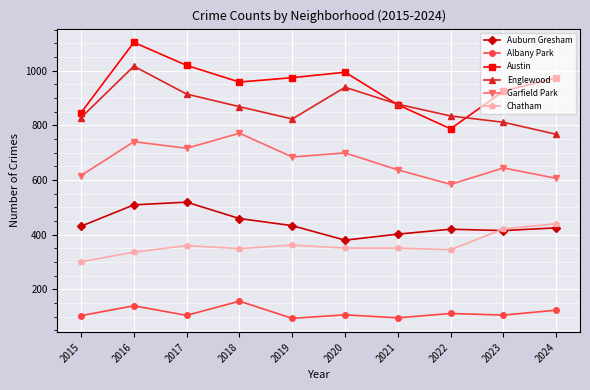

At which category is the sum across all series the highest?

2016